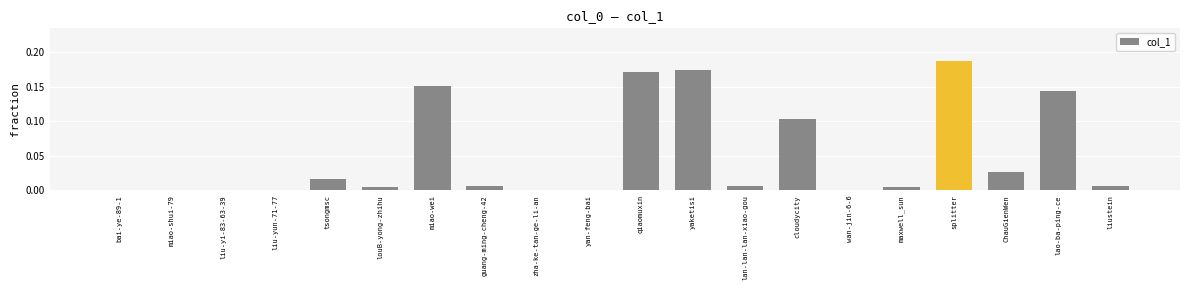

Between lan-lan-lan-xiao-gou and qiaomuxin, which is larger?

qiaomuxin